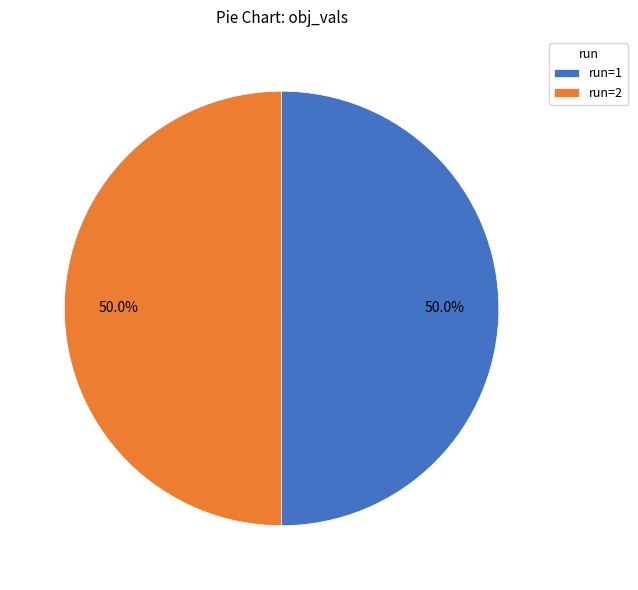

What is the total percentage of run=1 and run=2?

100.0%